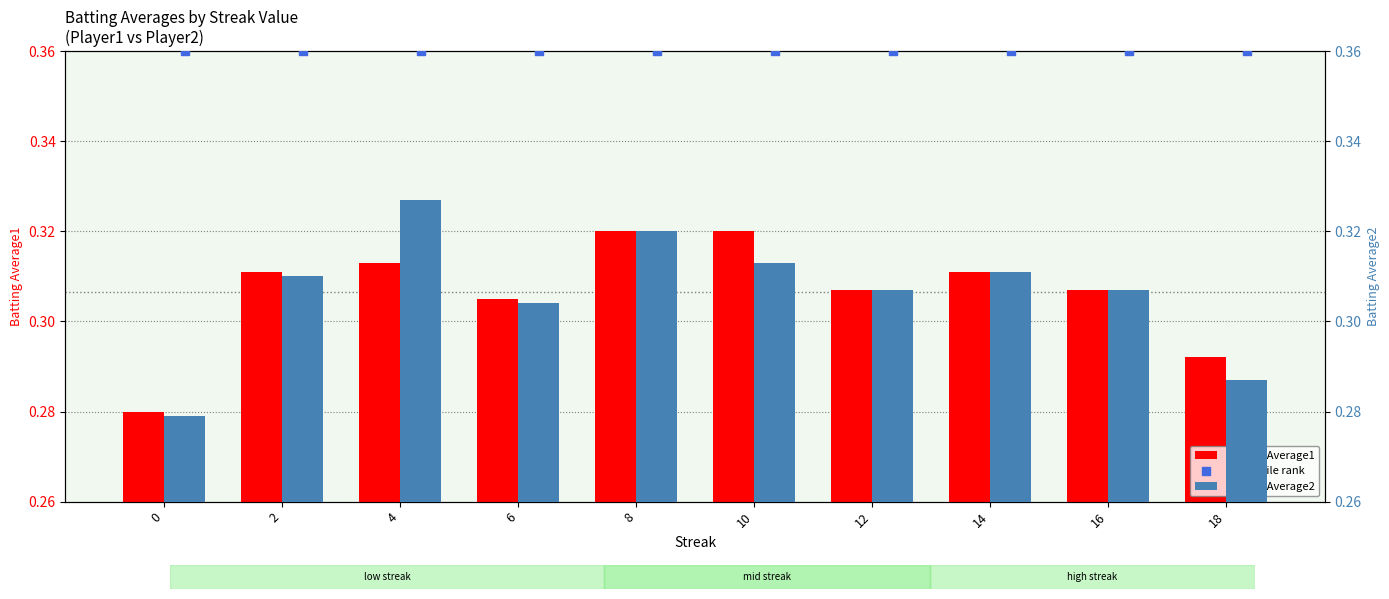

What are all the series names shown in the legend?

Batting Average1, Batting Average2, percentile rank